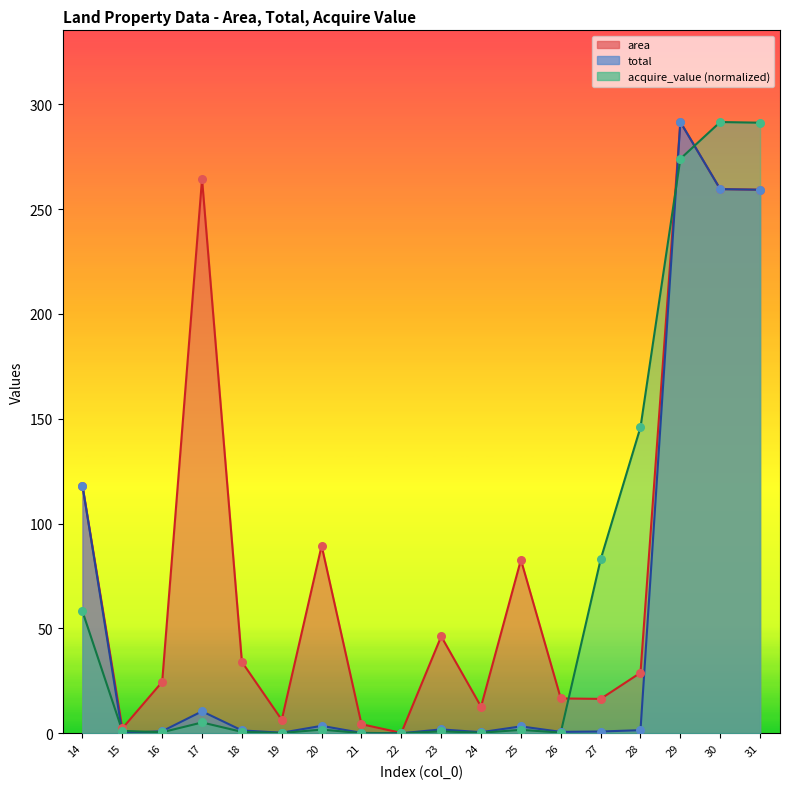

At how many categories does at least one series exceed 26?

11